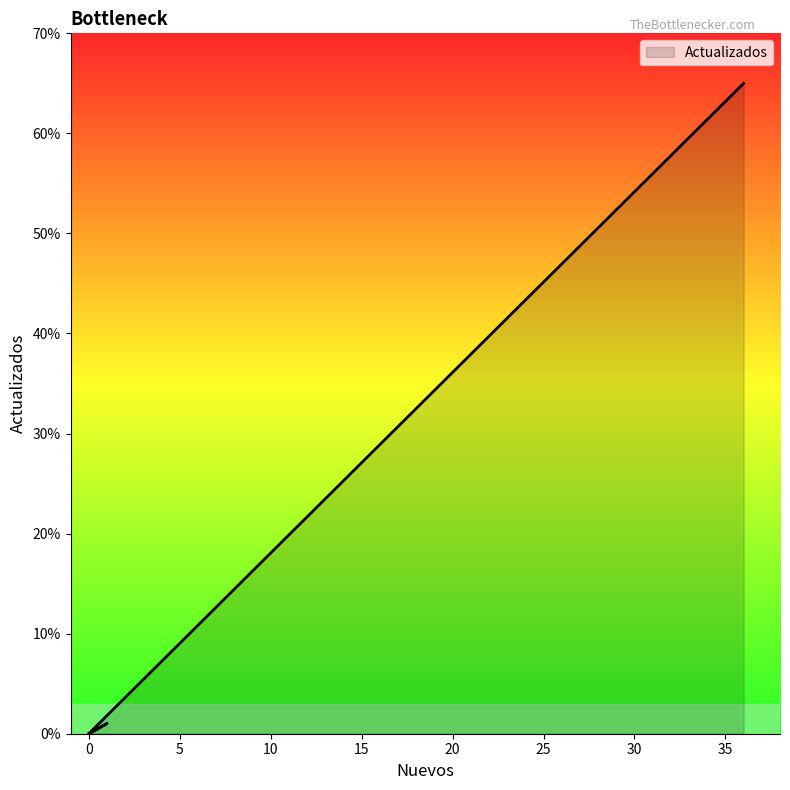

How many points are higher than both their immediate neighbors (excluding endpoints)?

1